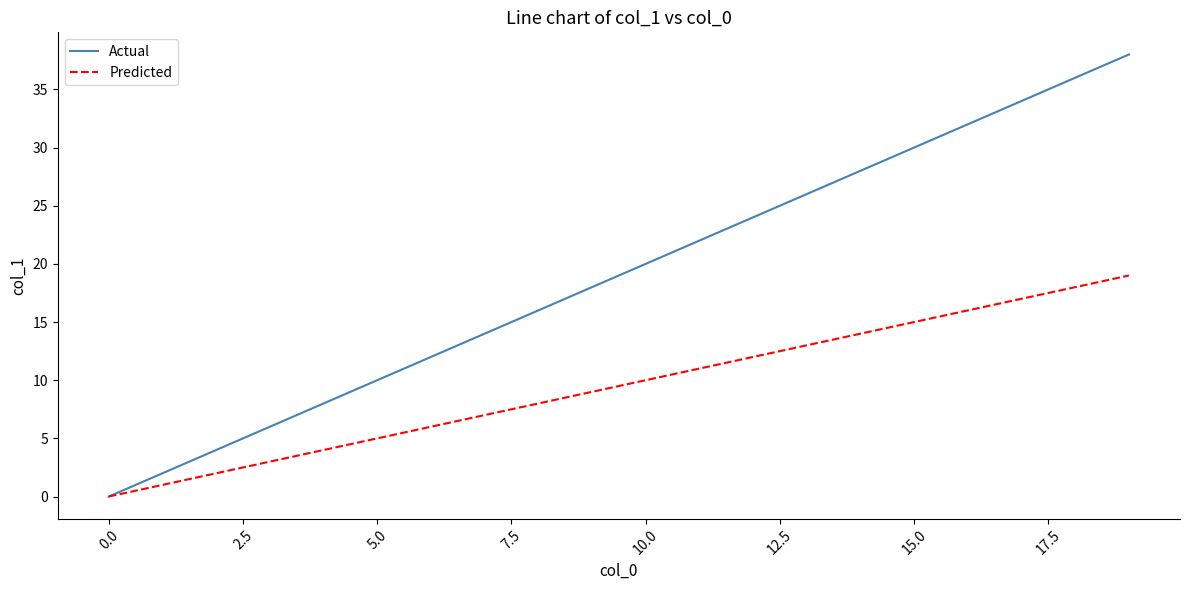

Which series has the largest range (max minus min)?

Actual